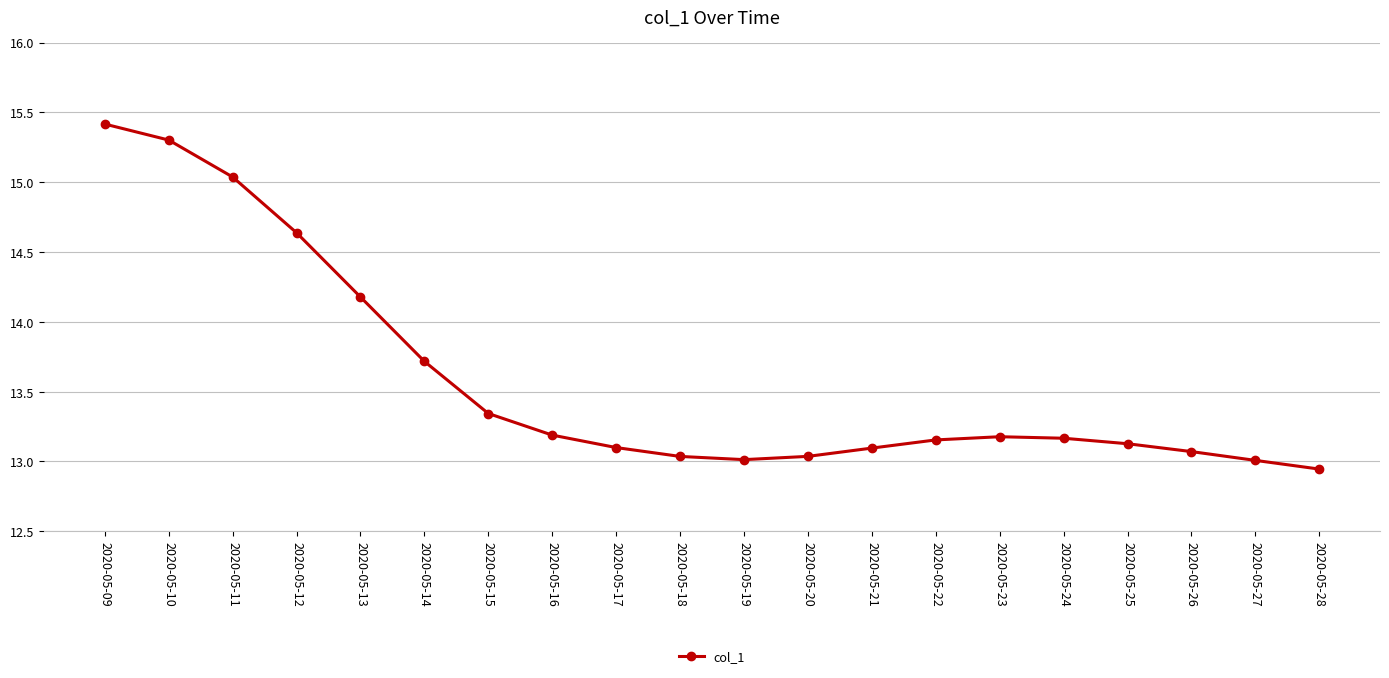

How many series are shown in this chart?

1